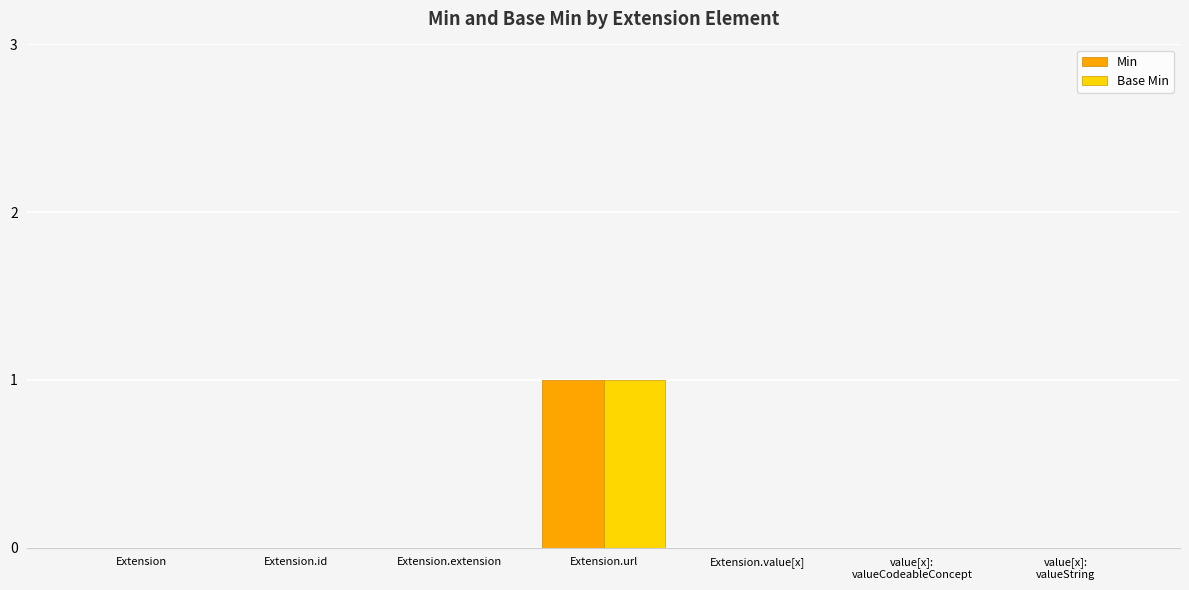

Is it true that Min equals 1 at Extension.value[x]?

False